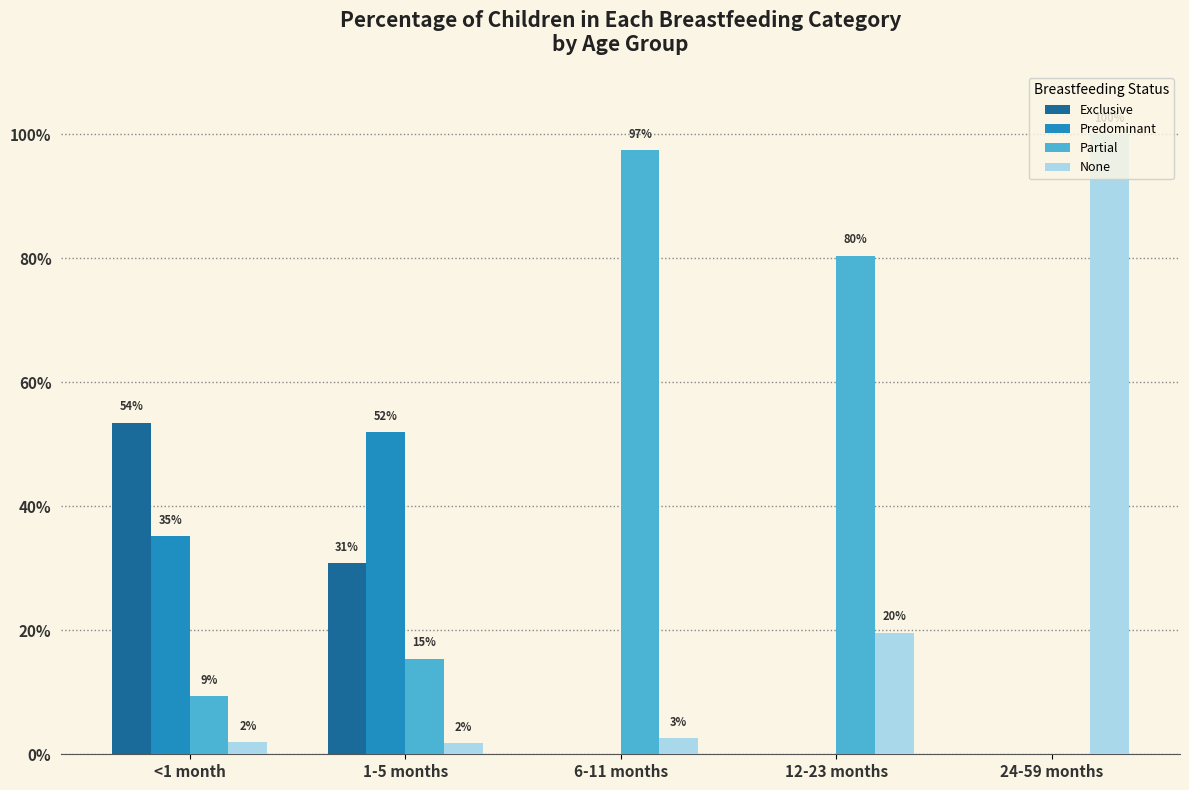

Between 1-5 months and 12-23 months, which is larger?

1-5 months